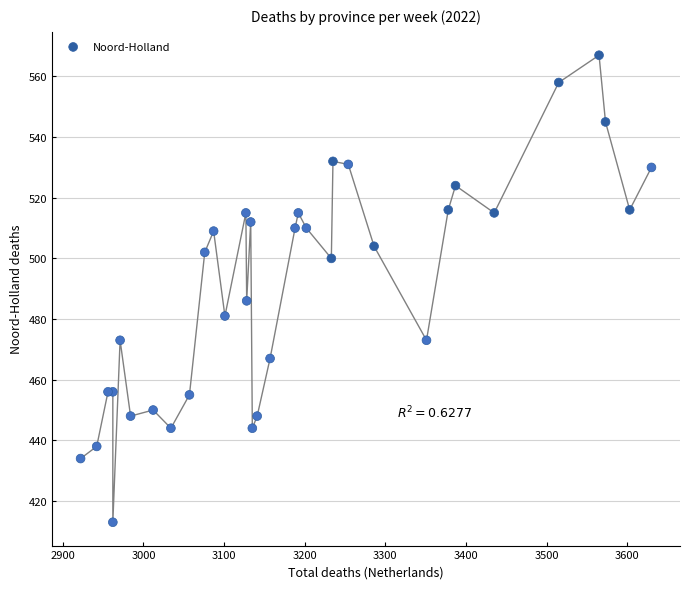

What Y value in the scatter plot is closest to 490?

486